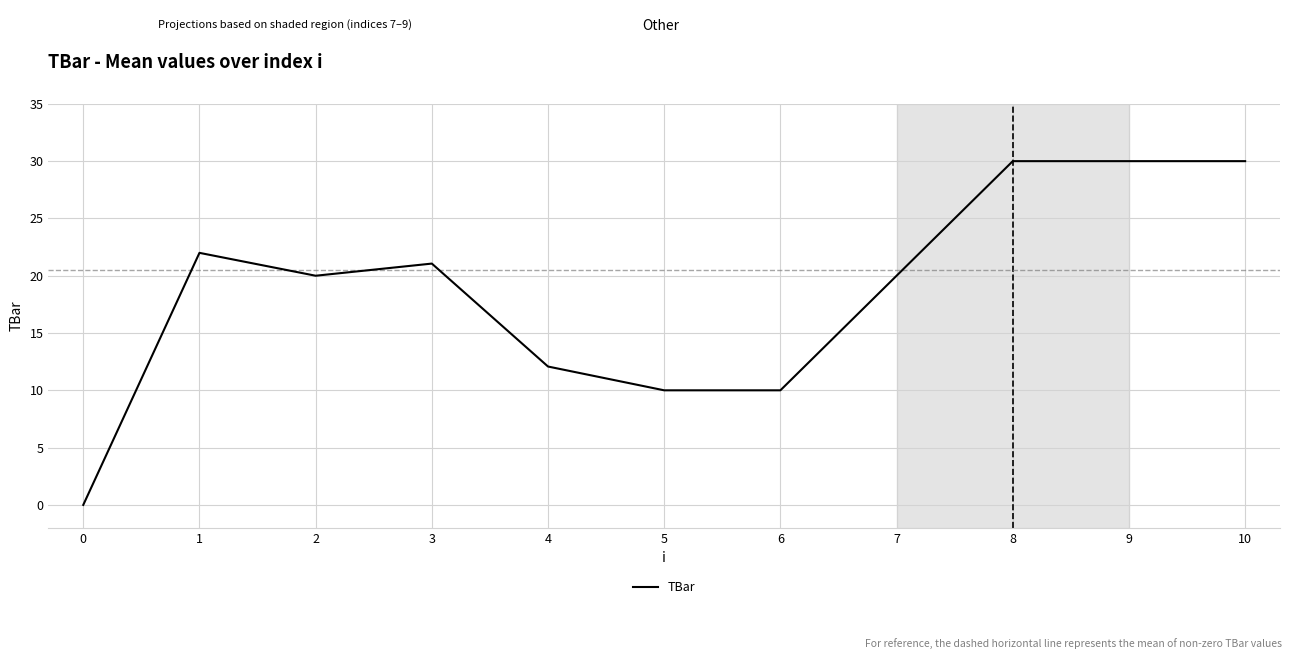

Approximately how many times larger is the value at 7 compared to 2?

1.0